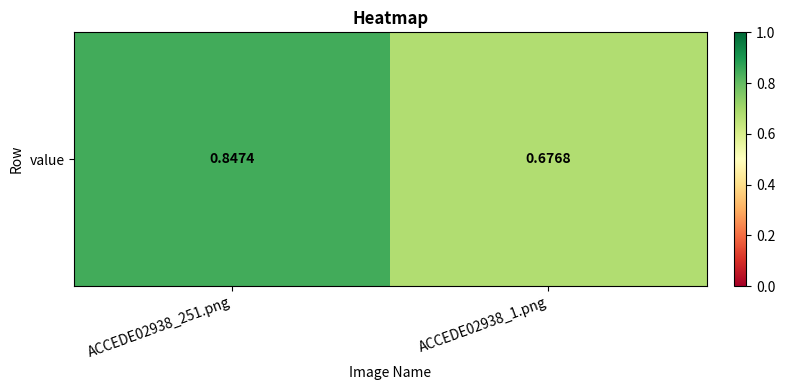

Reading left to right, list all the values displayed in this chart.

ACCEDE02938_251.png=0.8	ACCEDE02938_1.png=0.7